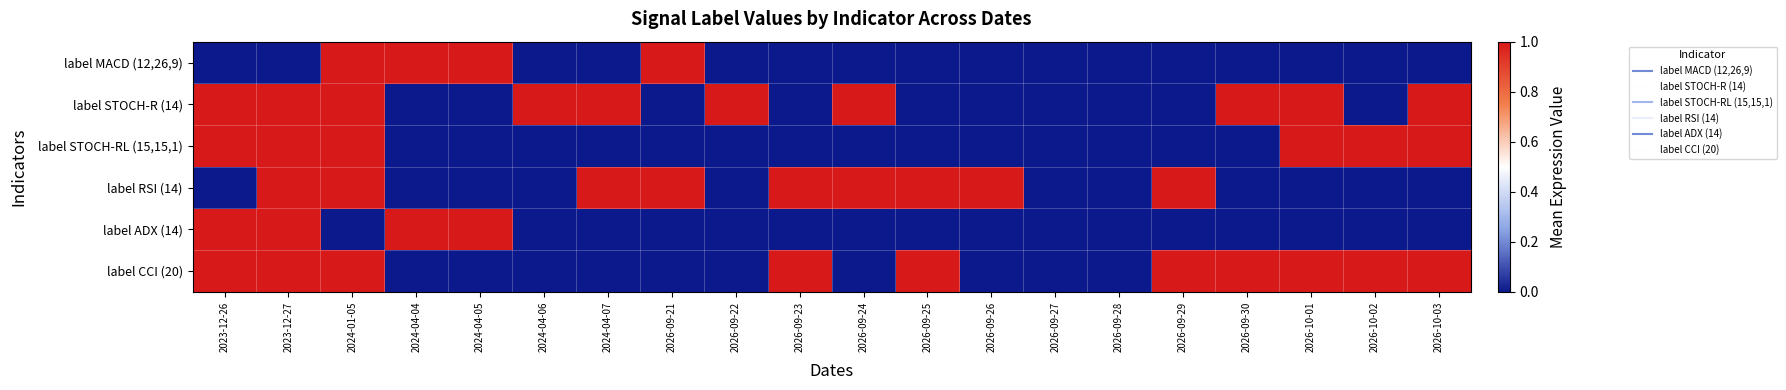

Which series has the largest range (max minus min)?

label MACD (12,26,9)